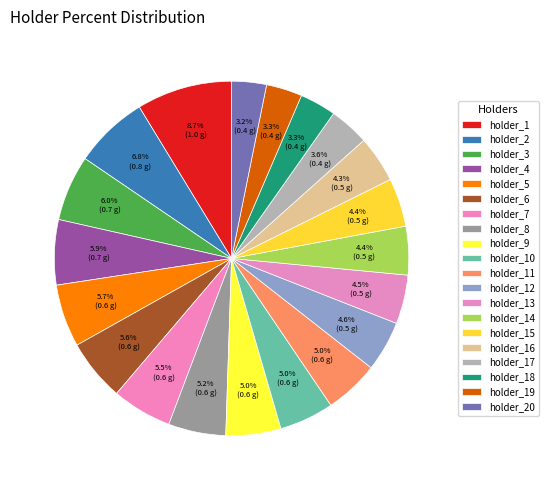

Is holder_19 the majority of the pie?

No